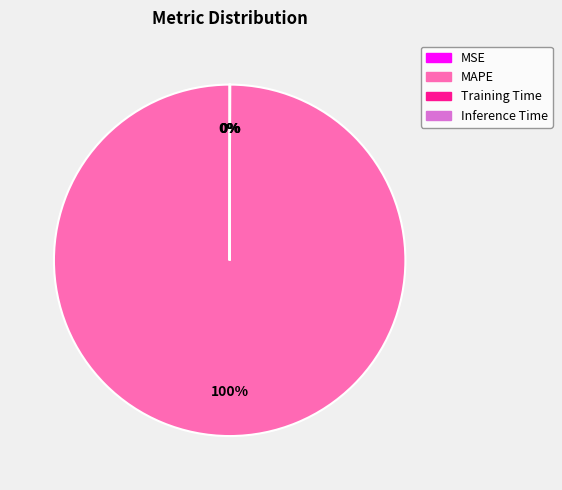

True or false: MAPE accounts for 100% of the total.

True